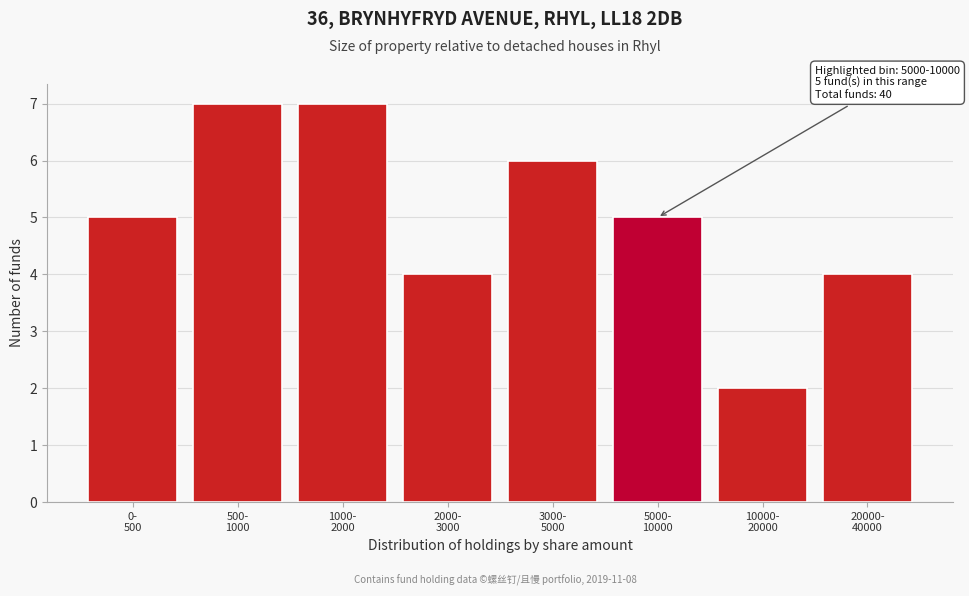

Reading right to left, transcribe all the data shown in this chart.

4	2	5	6	4	7	7	5